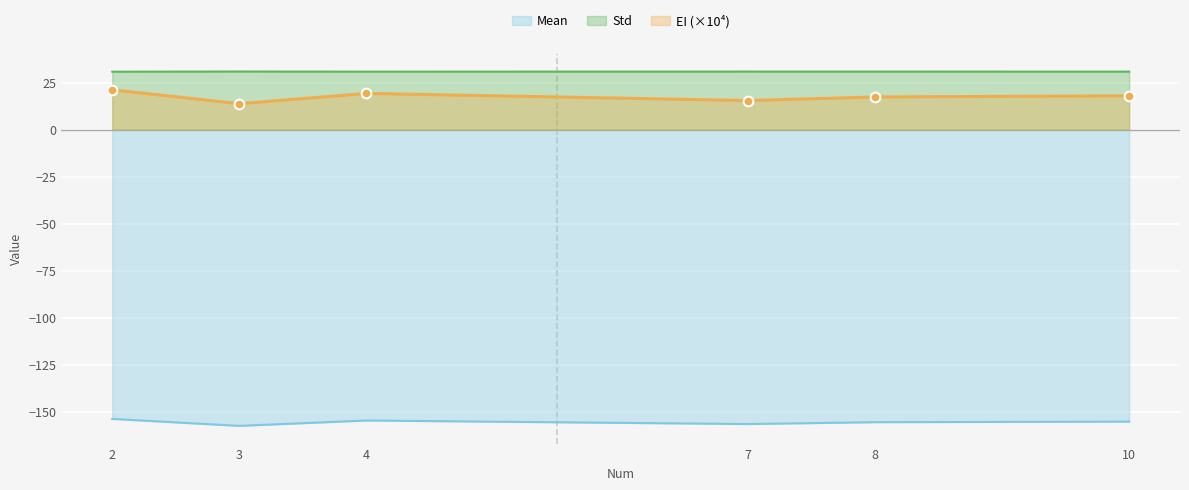

What is the total value across all series at 8?

-107.3